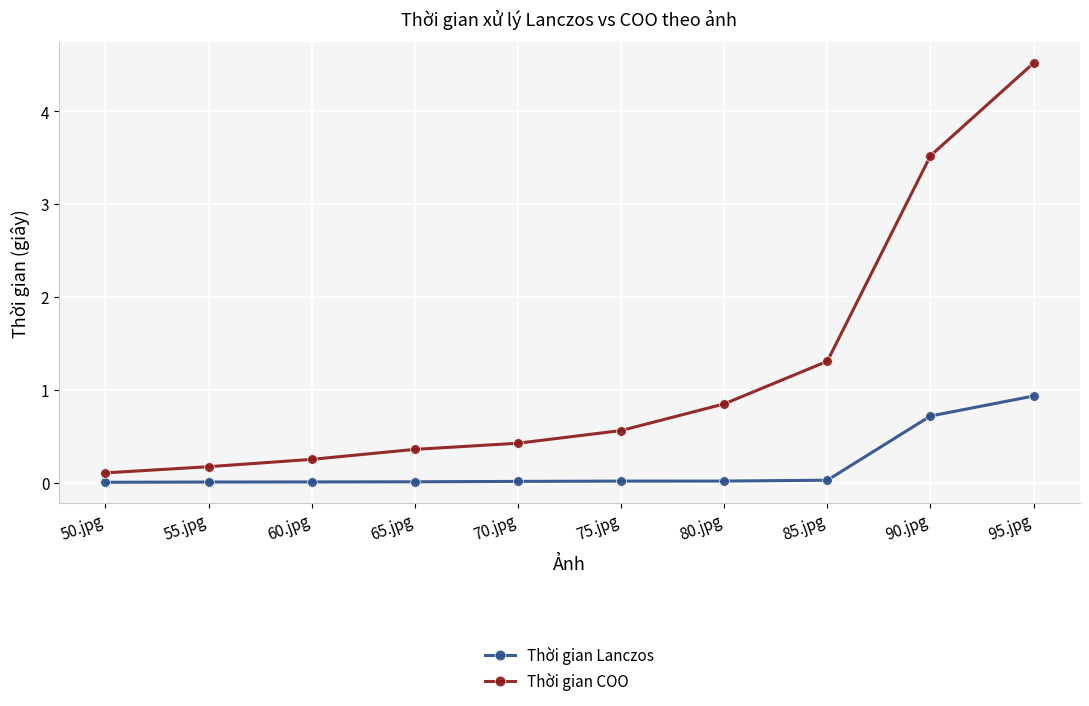

What is the sum of the Thời gian COO values at 65.jpg and 55.jpg?

0.5